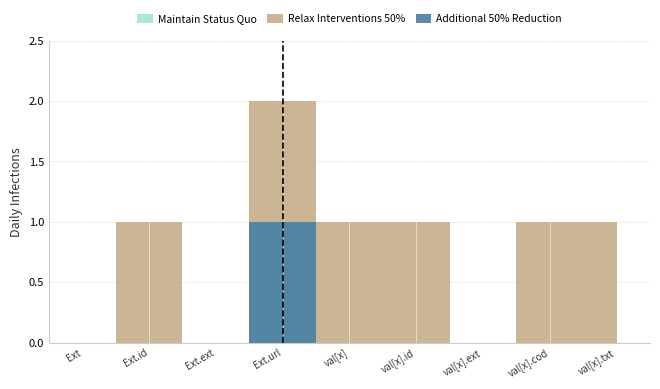

Which series has the largest total across all categories?

Relax Interventions 50%